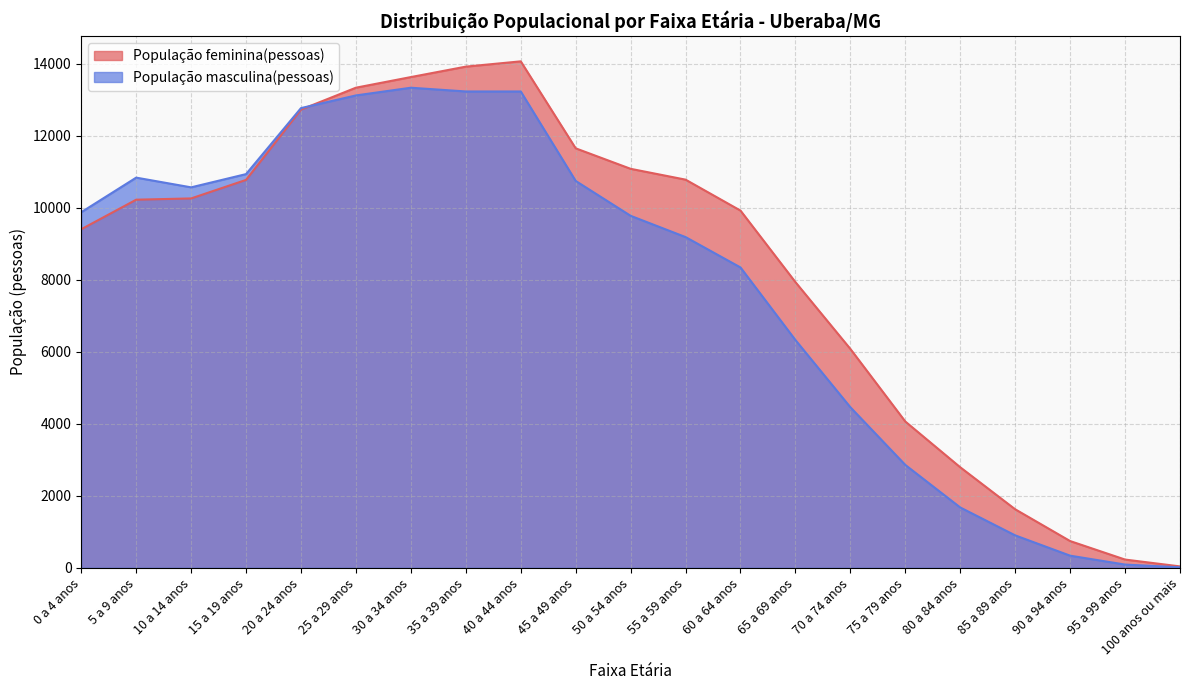

The População feminina(pessoas) series shows 9923 at 60 a 64 anos. True or false?

True